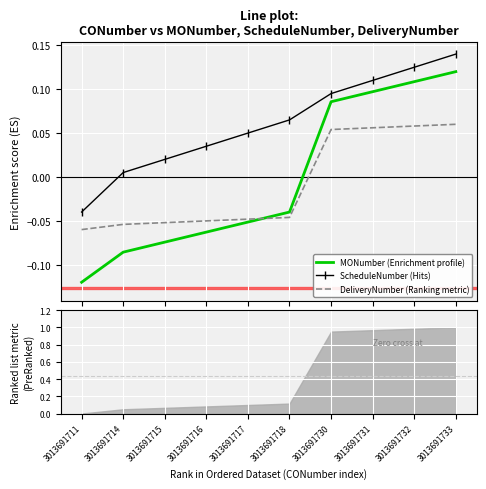

True or false: DeliveryNumber (Ranking metric) has a value of 0.0 at 3013691732.

False